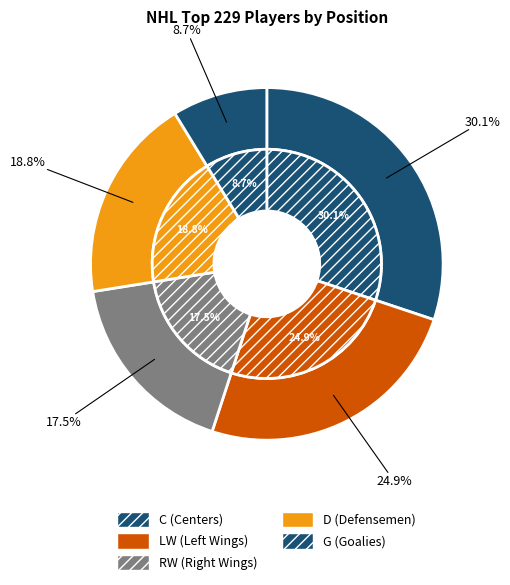

True or false: C accounts for 17% of the total.

False